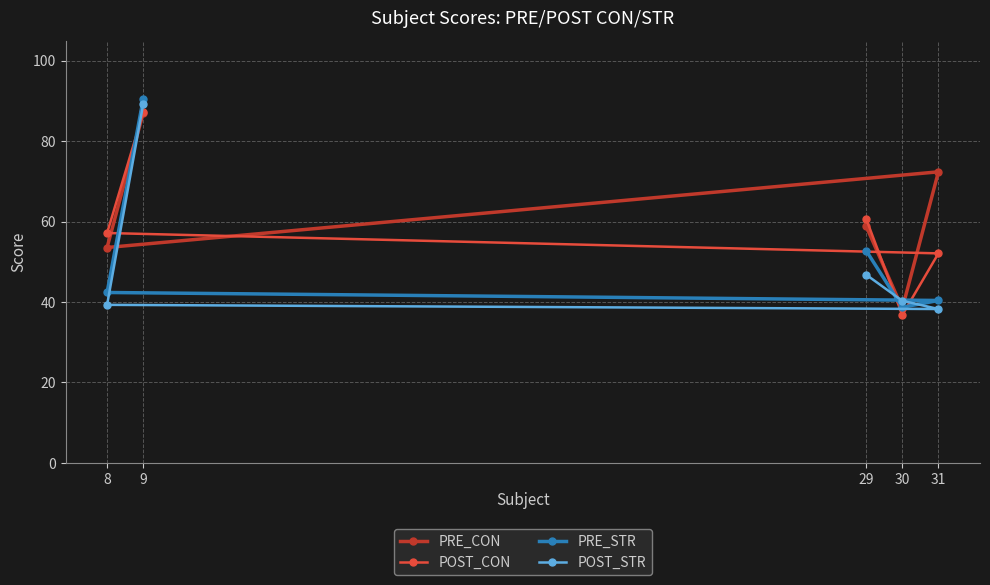

True or false: PRE_CON and PRE_STR cross at least once.

True